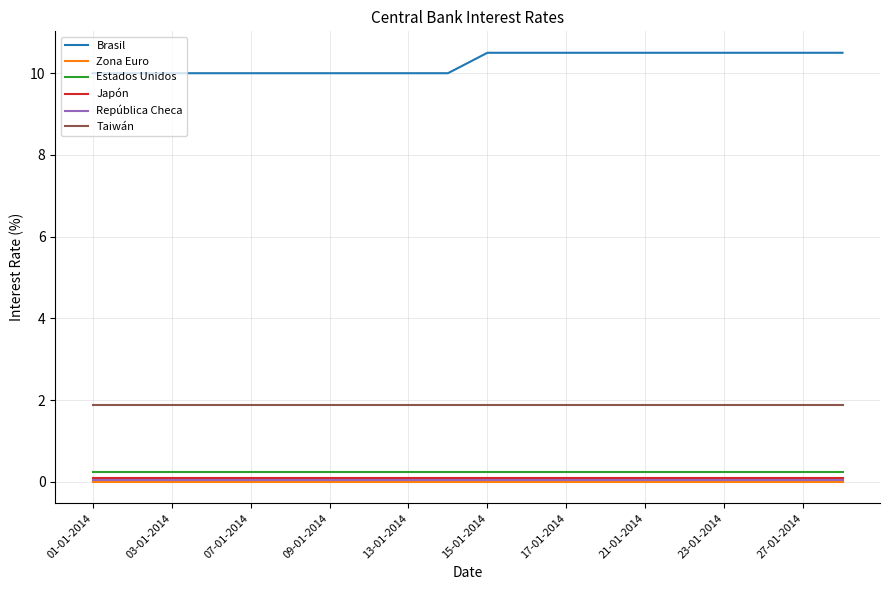

Which series has the largest range (max minus min)?

Brasil